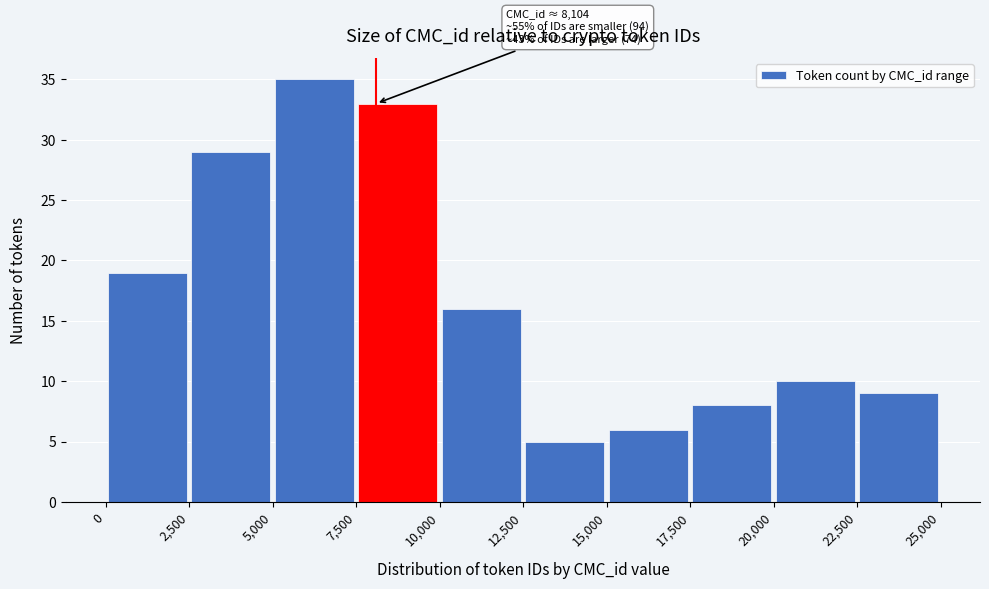

Which range on the x-axis has the tallest bar?

5,000 to 7,500